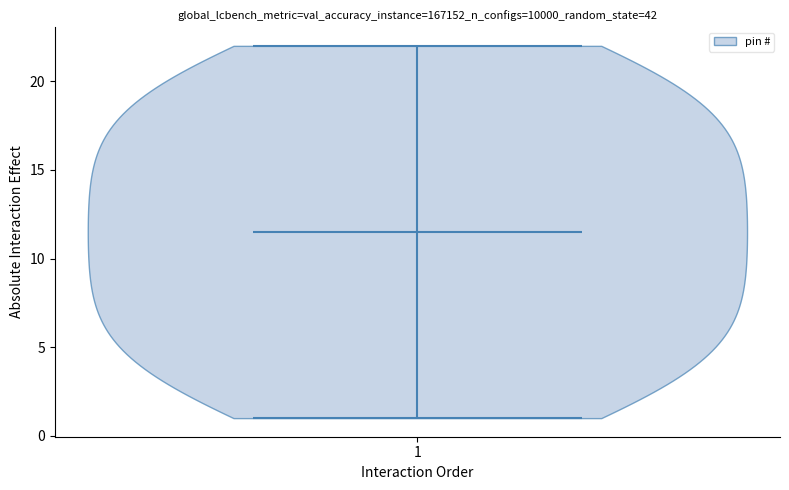

What is the highest point the violin at x = 1 reaches on the y-axis? The values are not printed on the chart, so give them approximately, as read against the axis.

22.0